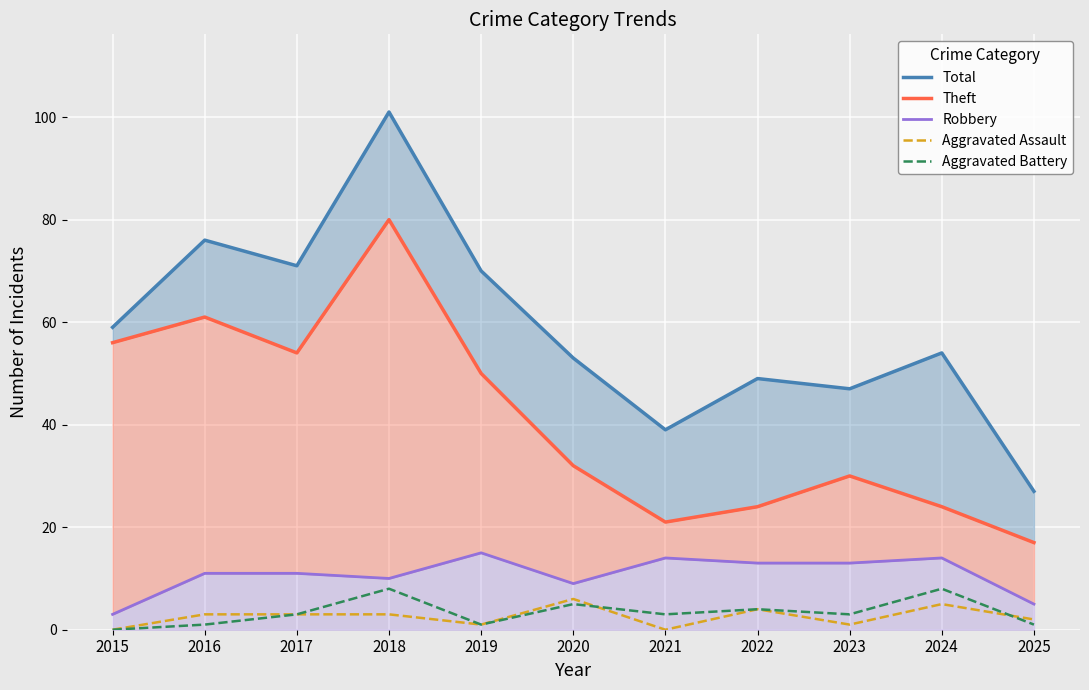

Rank the series at 2020 from highest to lowest value.

Total, Theft, Robbery, Aggravated Assault, Aggravated Battery